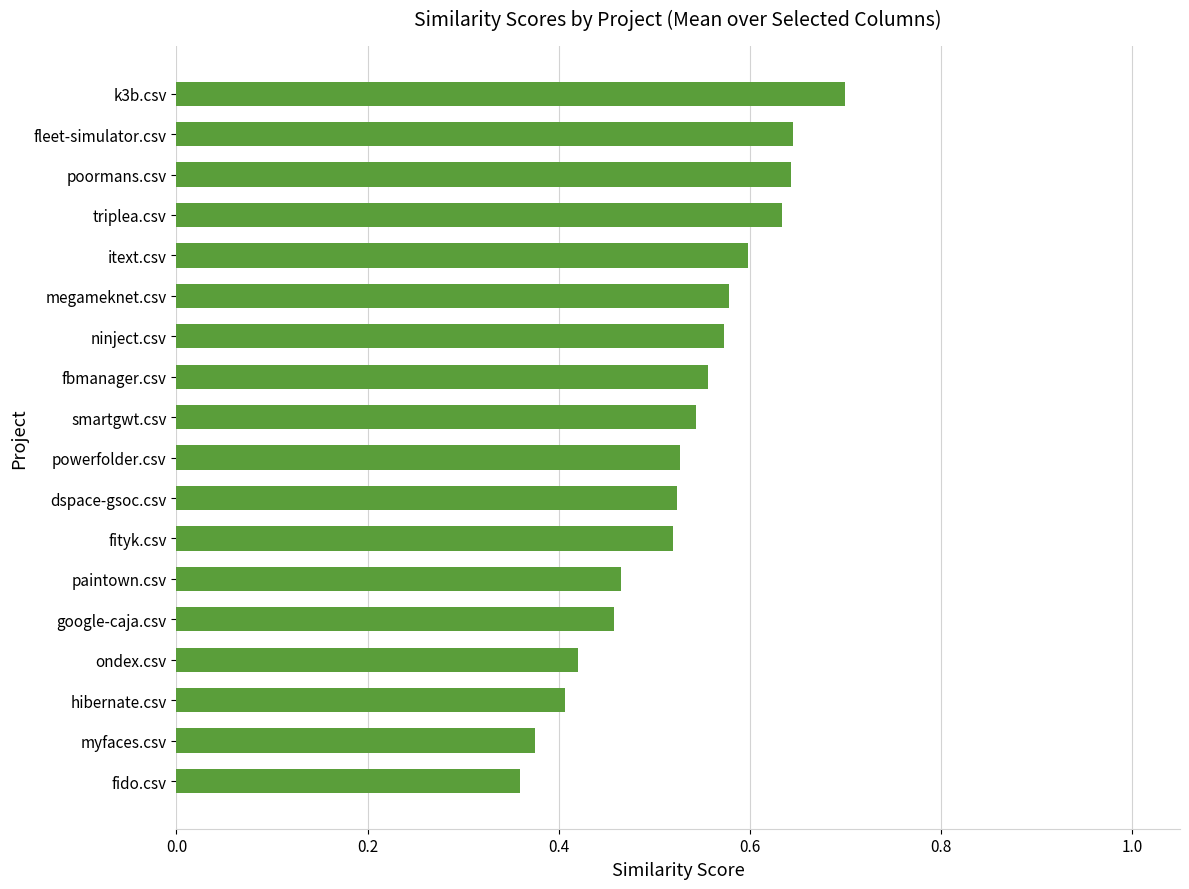

What is the difference between the second highest and second lowest values?

0.3